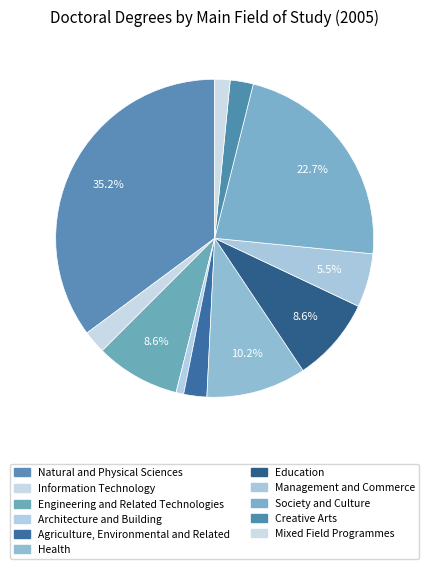

Is Health the majority of the pie?

No